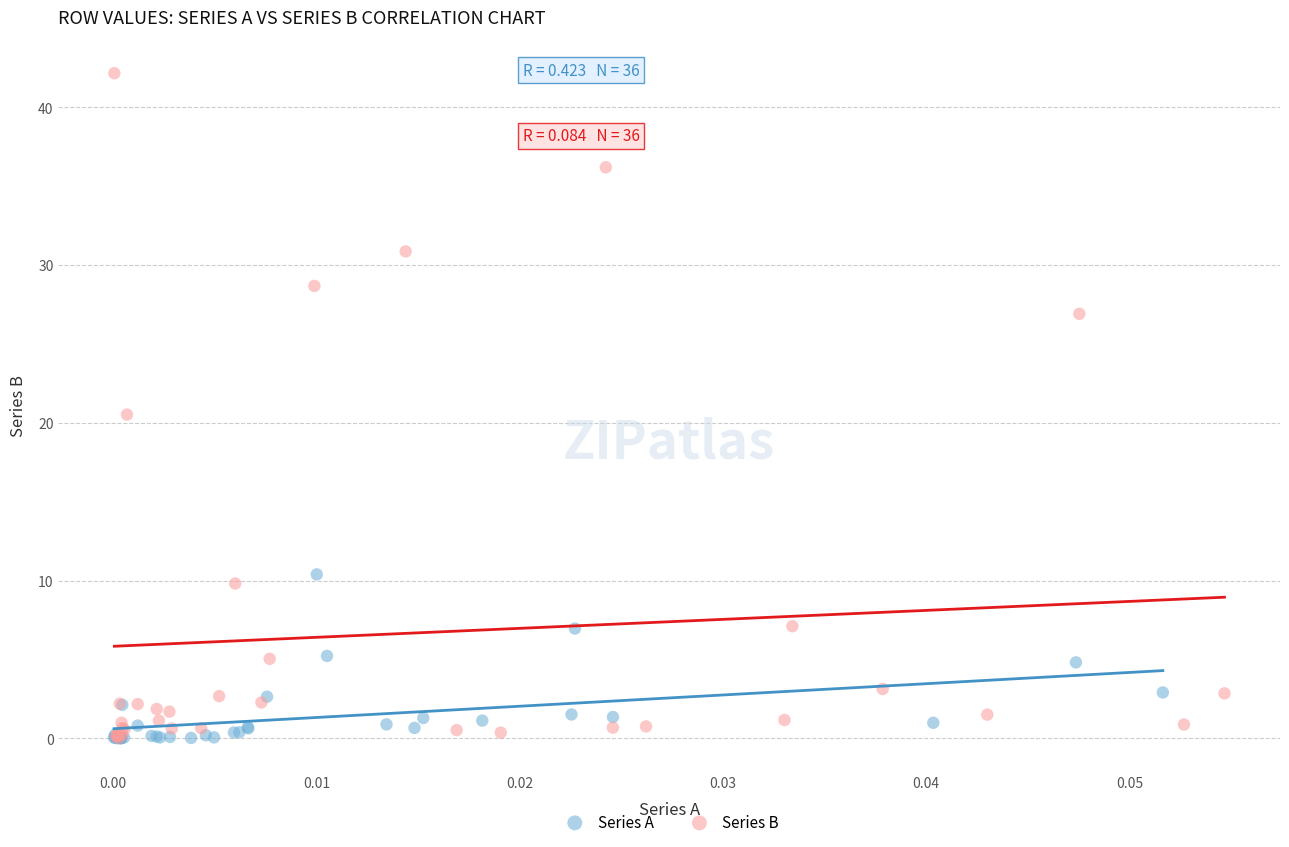

Which series has the widest spread of Y values?

Series B